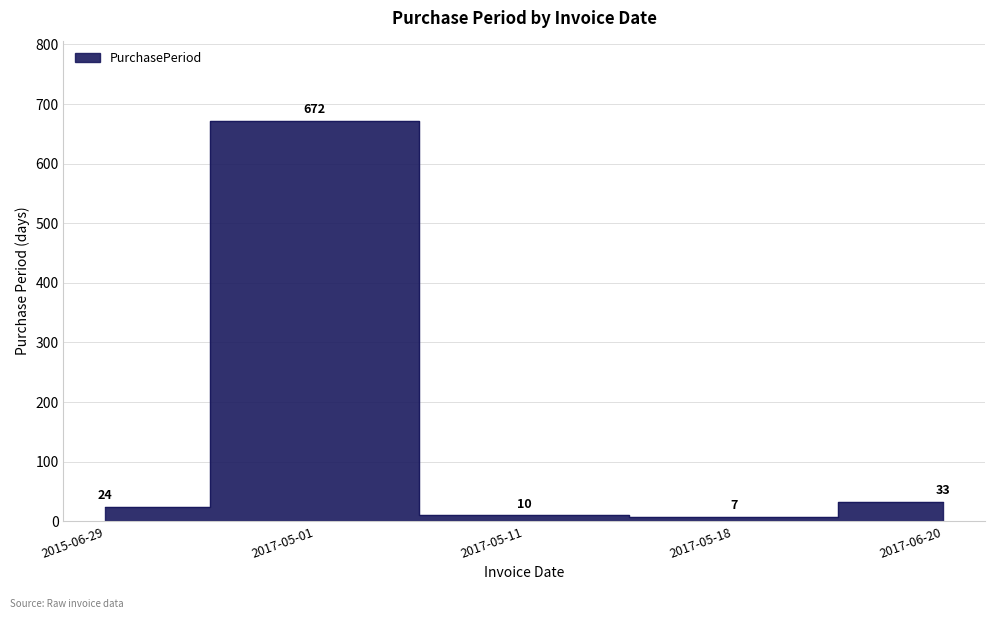

What is the sum of the values at 2017-06-20 and 2017-05-11?

43